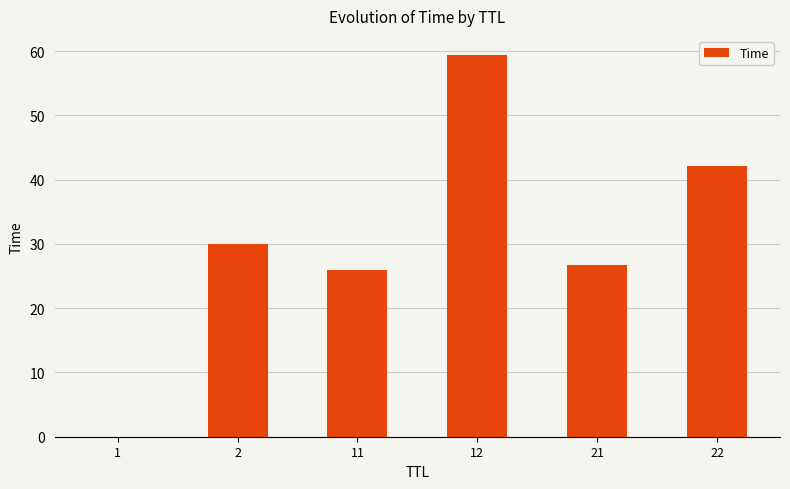

True or false: the data shows 30.0 at 2.

True